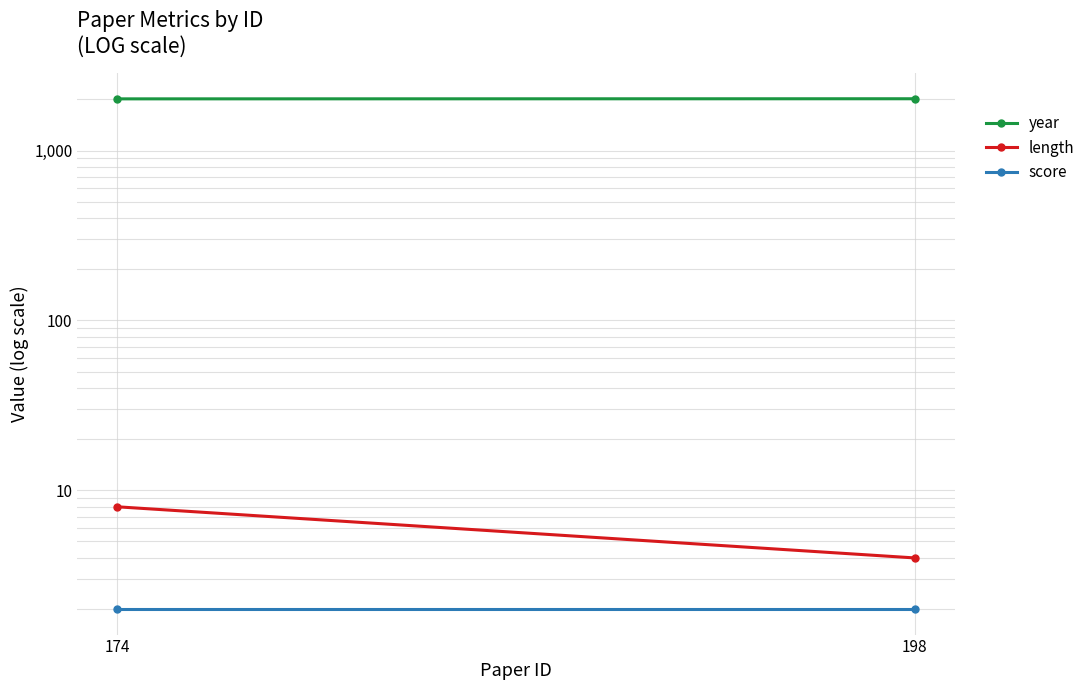

What is the sum of the score values at 174 and 198?

4